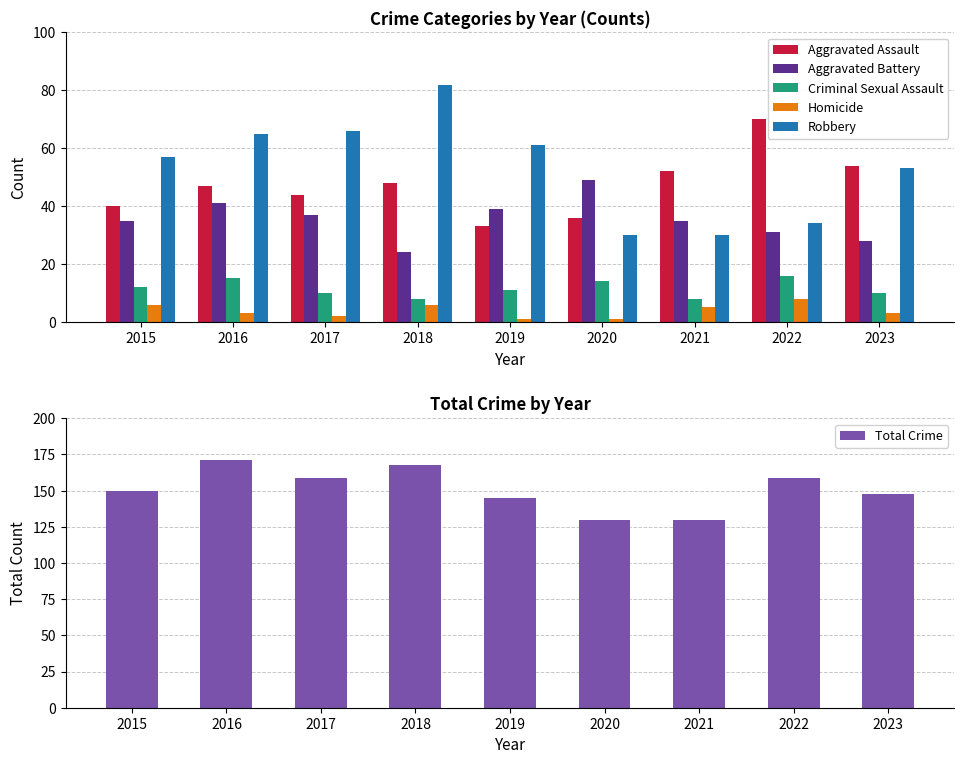

Which series has the largest total across all categories?

Total Crime